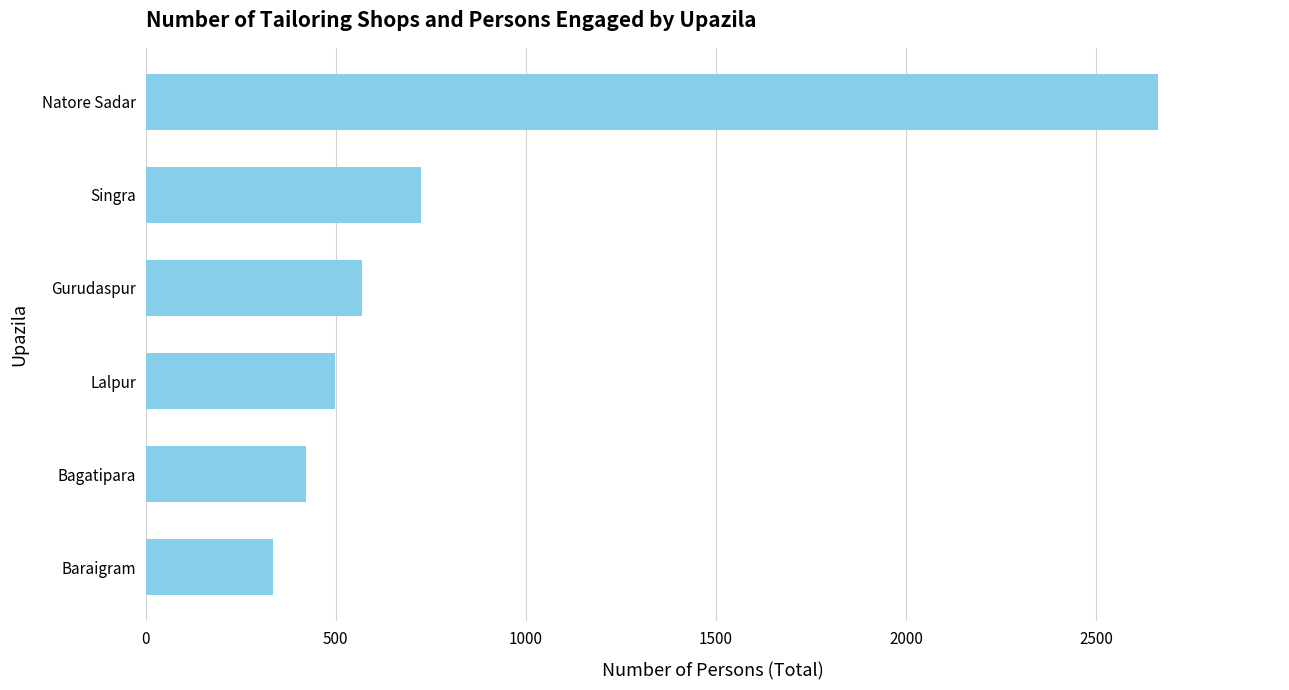

Between Gurudaspur and Lalpur, which is larger?

Gurudaspur